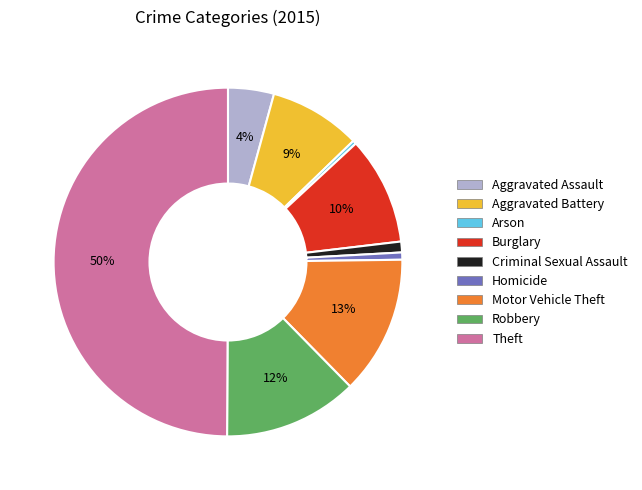

To the nearest percent, what is the difference between the largest and smallest slice percentages?

50%